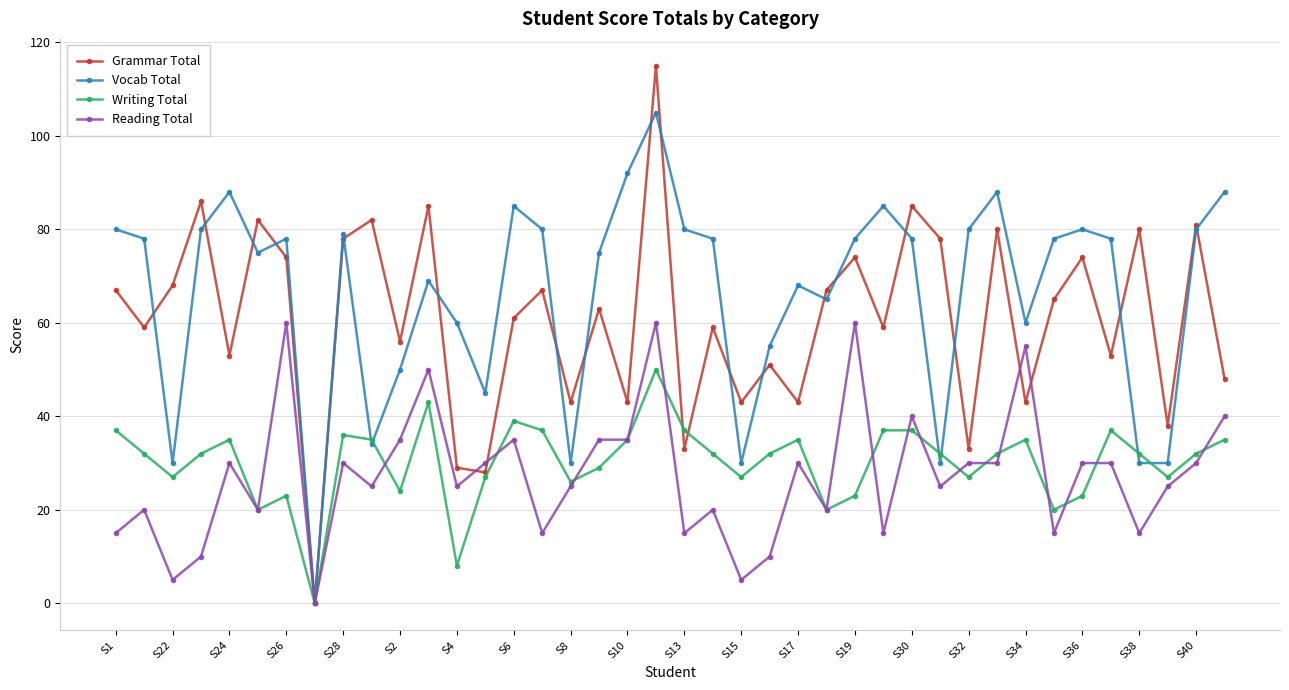

How many lines are shown in the chart?

4